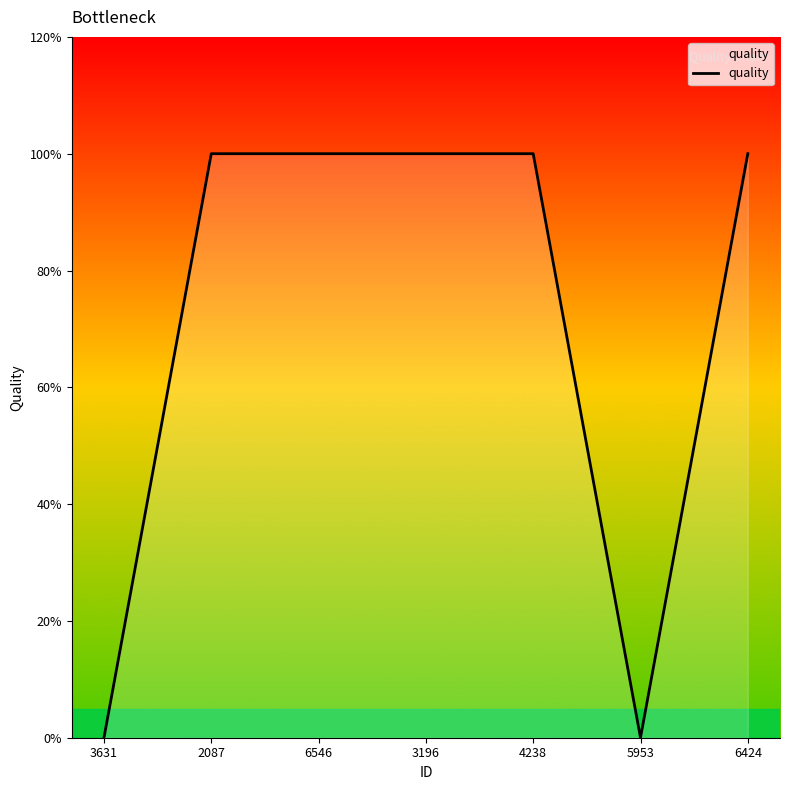

Where is the data nearest to the value 0?

3631